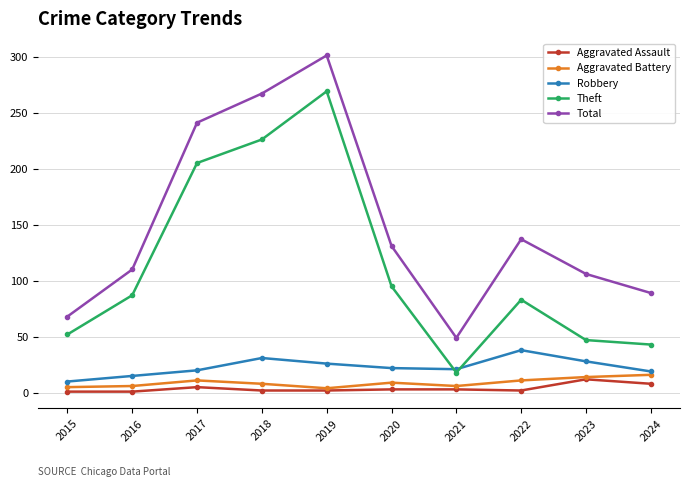

At 2017, list the series in order from smallest to largest.

Aggravated Assault, Aggravated Battery, Robbery, Theft, Total